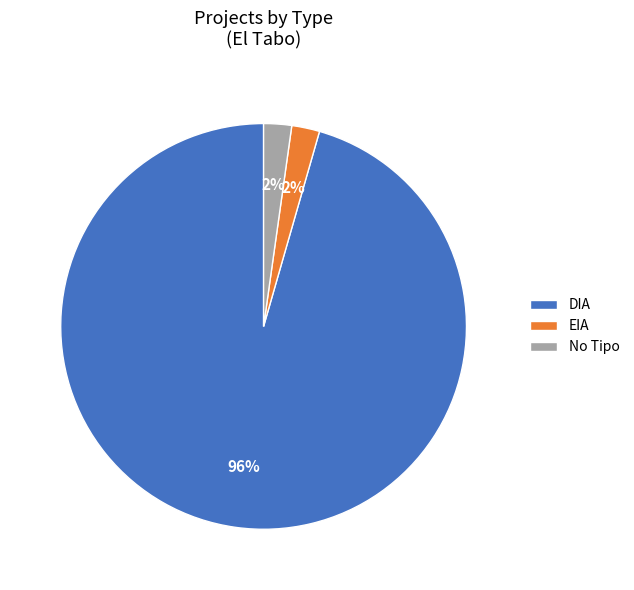

How many segments does this pie chart have?

3